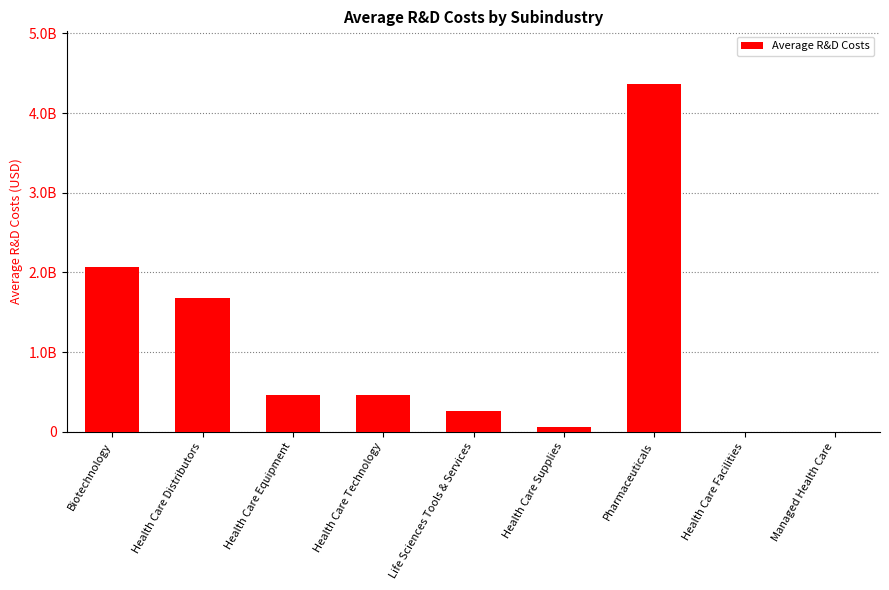

Reading left to right, extract all data points from this chart.

2063803392.9	1682150916.7	462092375.0	455702000.0	256178375.0	65021500.0	4370050000.0	0.0	0.0